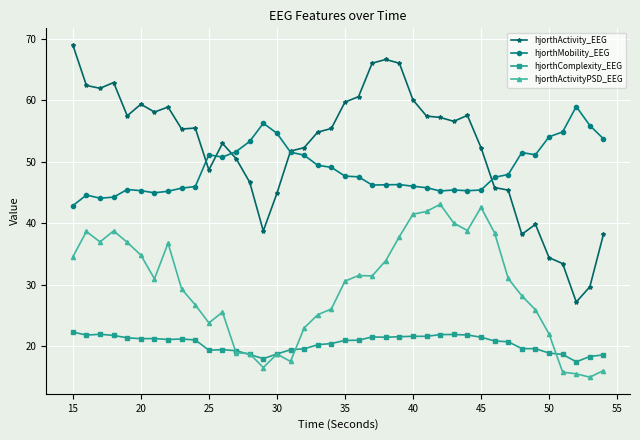

Which series ends up on top after the final intersection of hjorthComplexity_EEG and hjorthActivityPSD_EEG?

hjorthComplexity_EEG